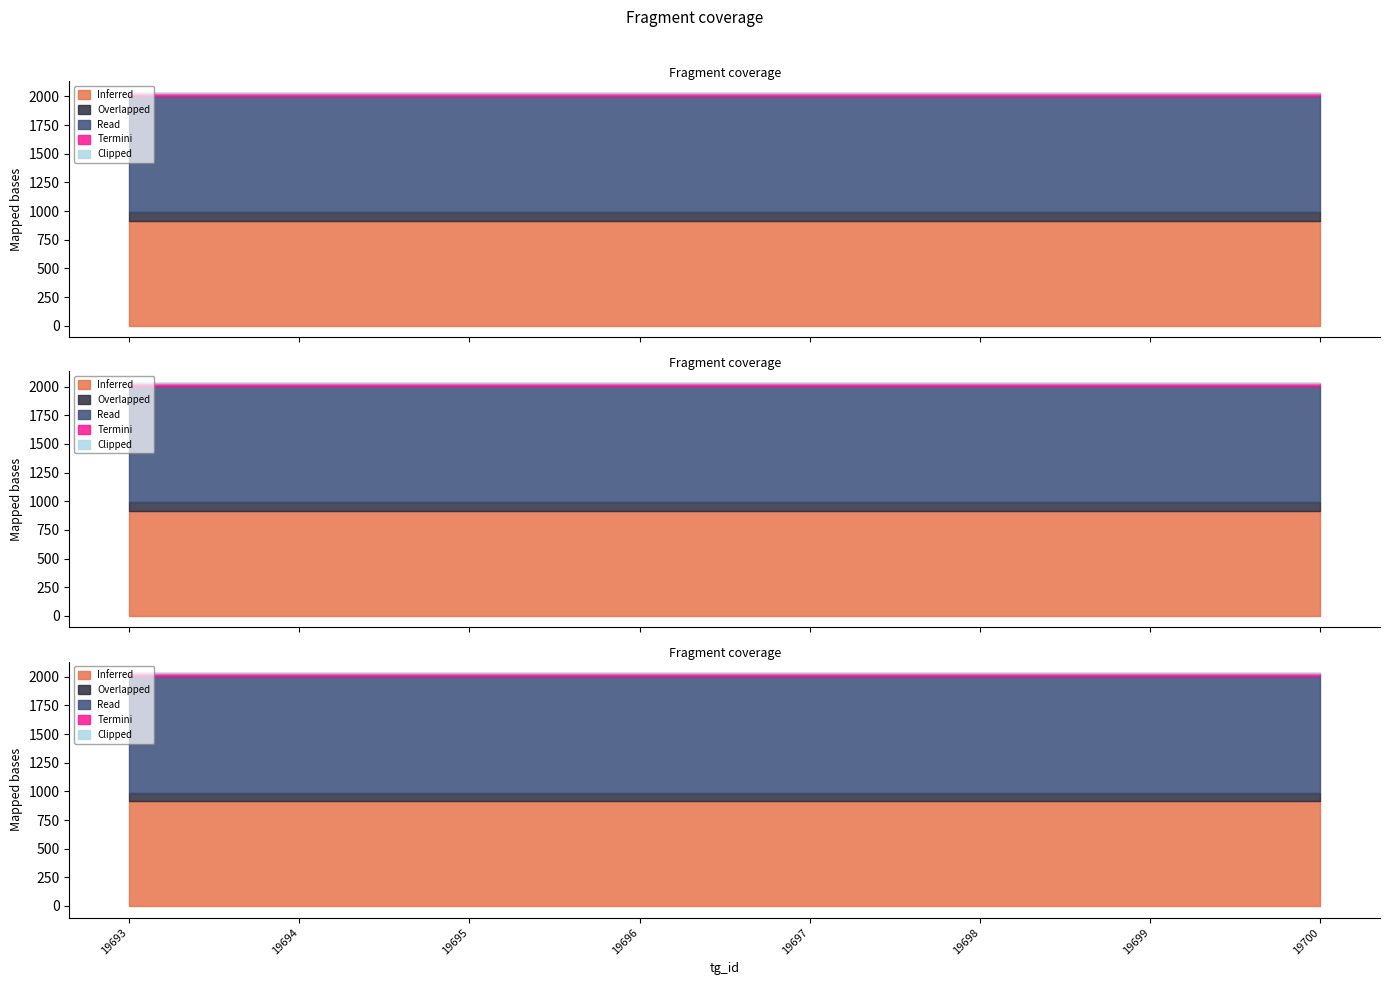

True or false: dtg_id_group1 has a value of 1810687 at 19695.

False